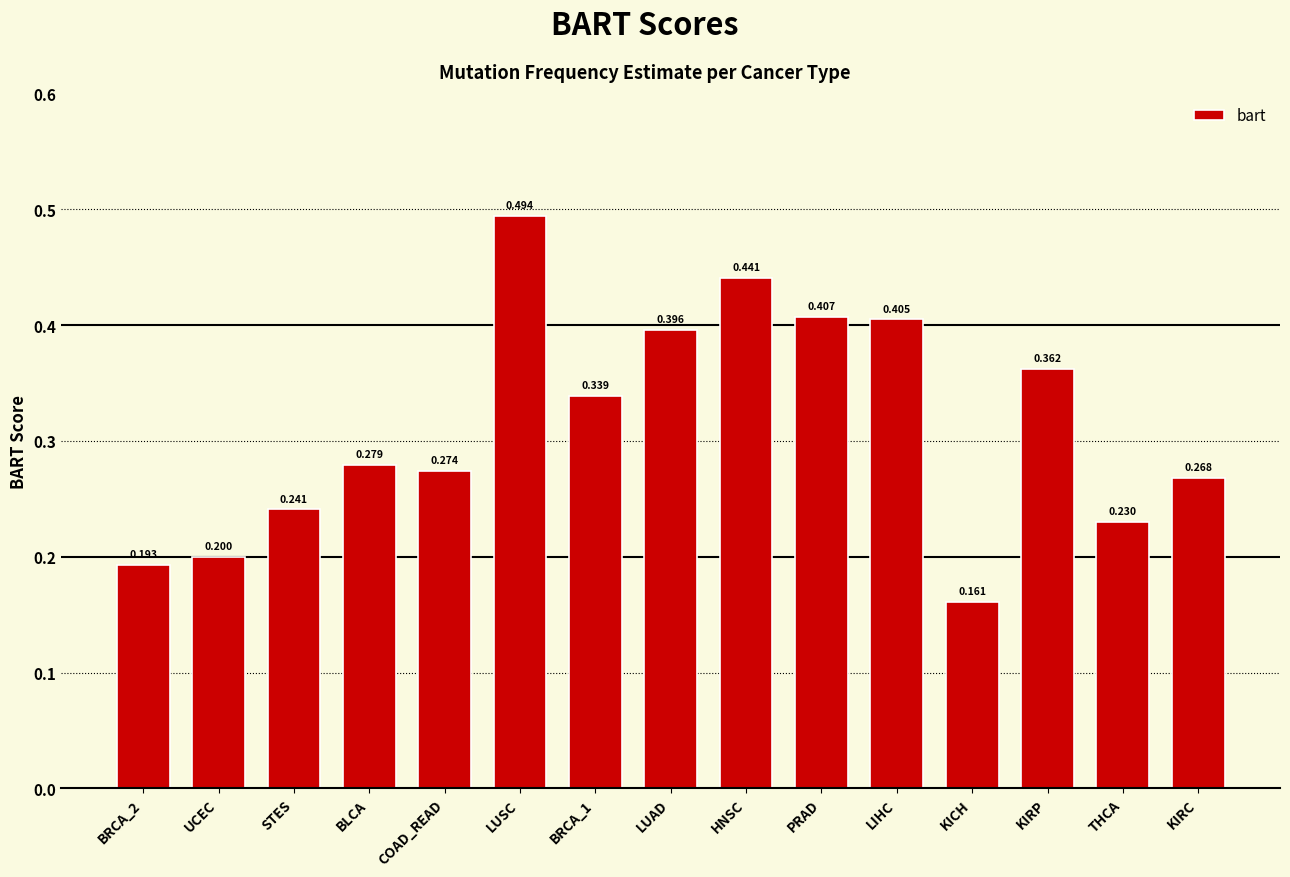

What is the label of the 10th bar from the right?

LUSC